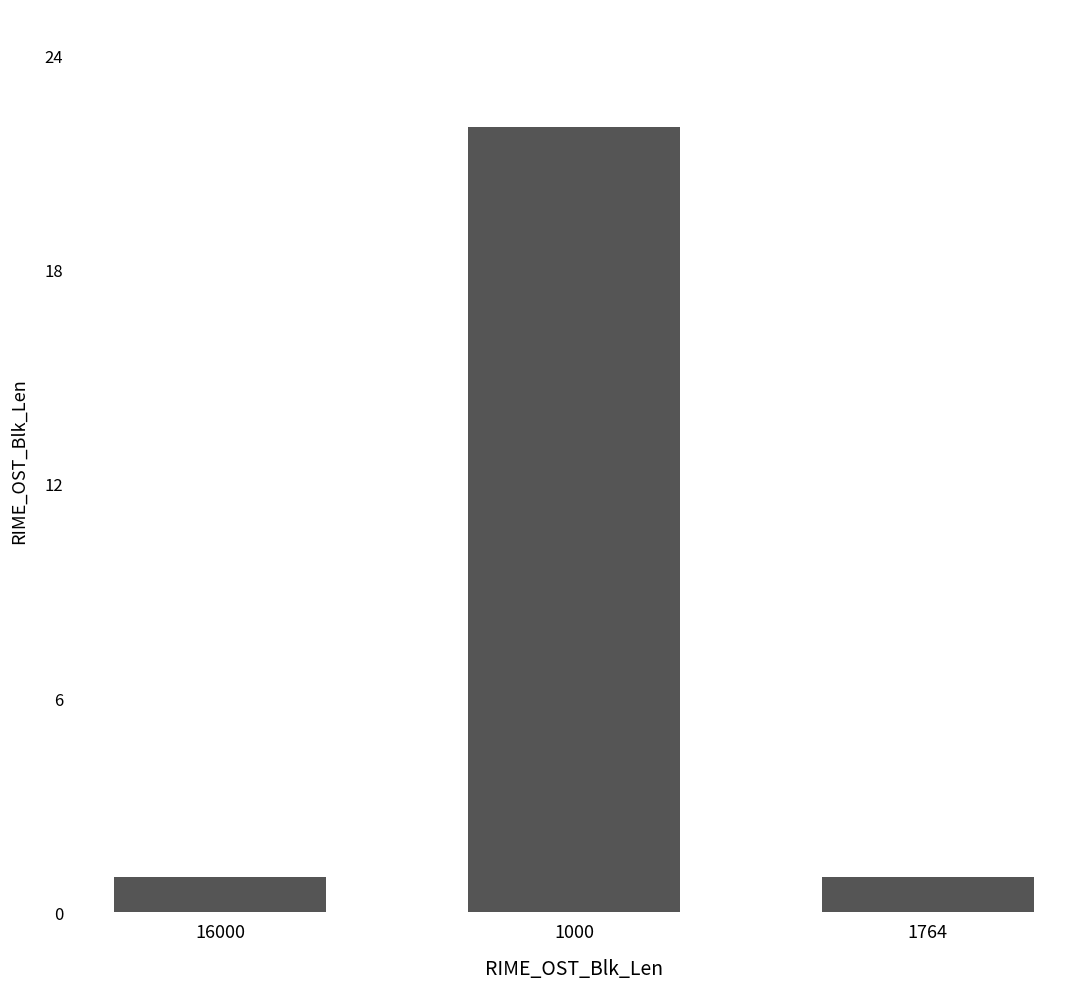

What is the change in value from 16000 to 1000?

+21